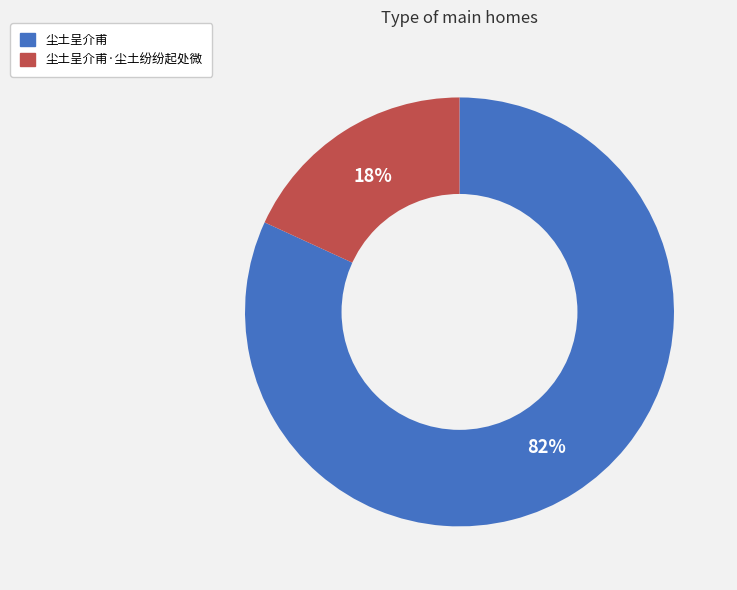

Is there a majority slice in this chart?

Yes